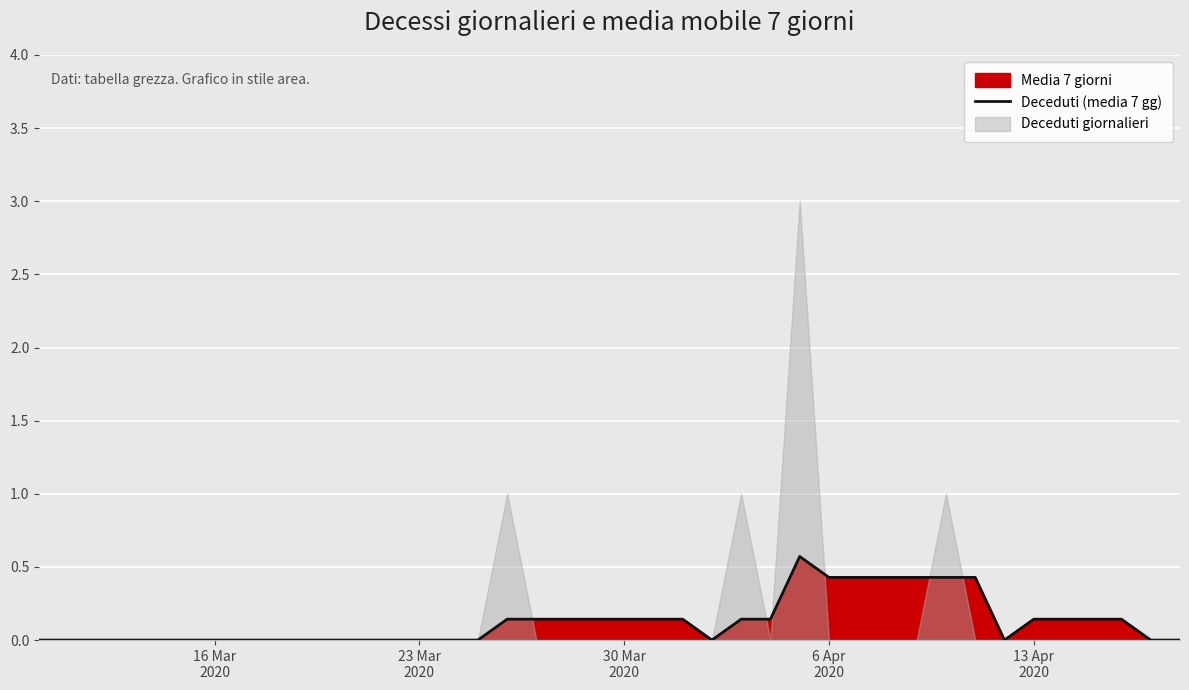

What is the maximum value for Deceduti (media 7 gg)?

0.6